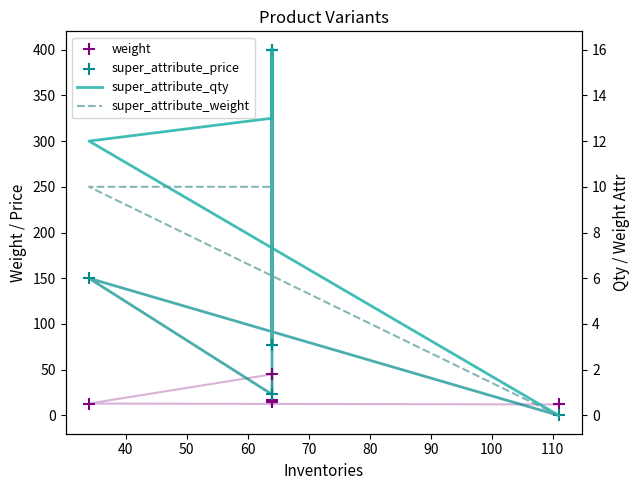

Which series contains the highest Y value?

super_attribute_price